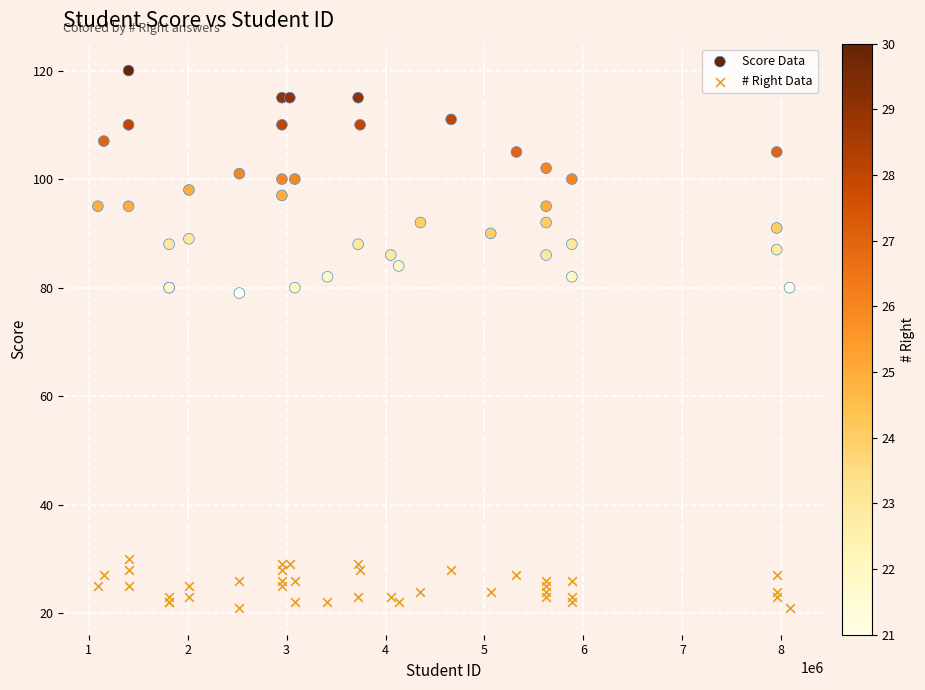

Which series reaches the minimum Y coordinate?

# Right Data